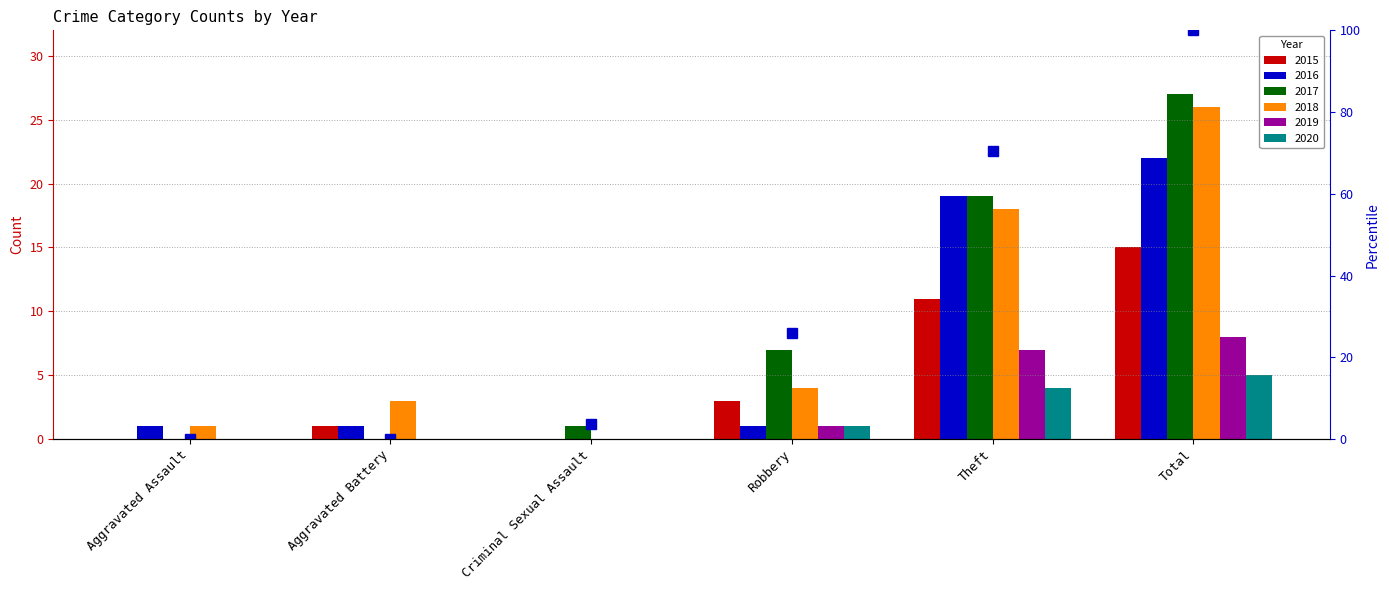

At which category does the chart reach its minimum across all series?

Aggravated Assault